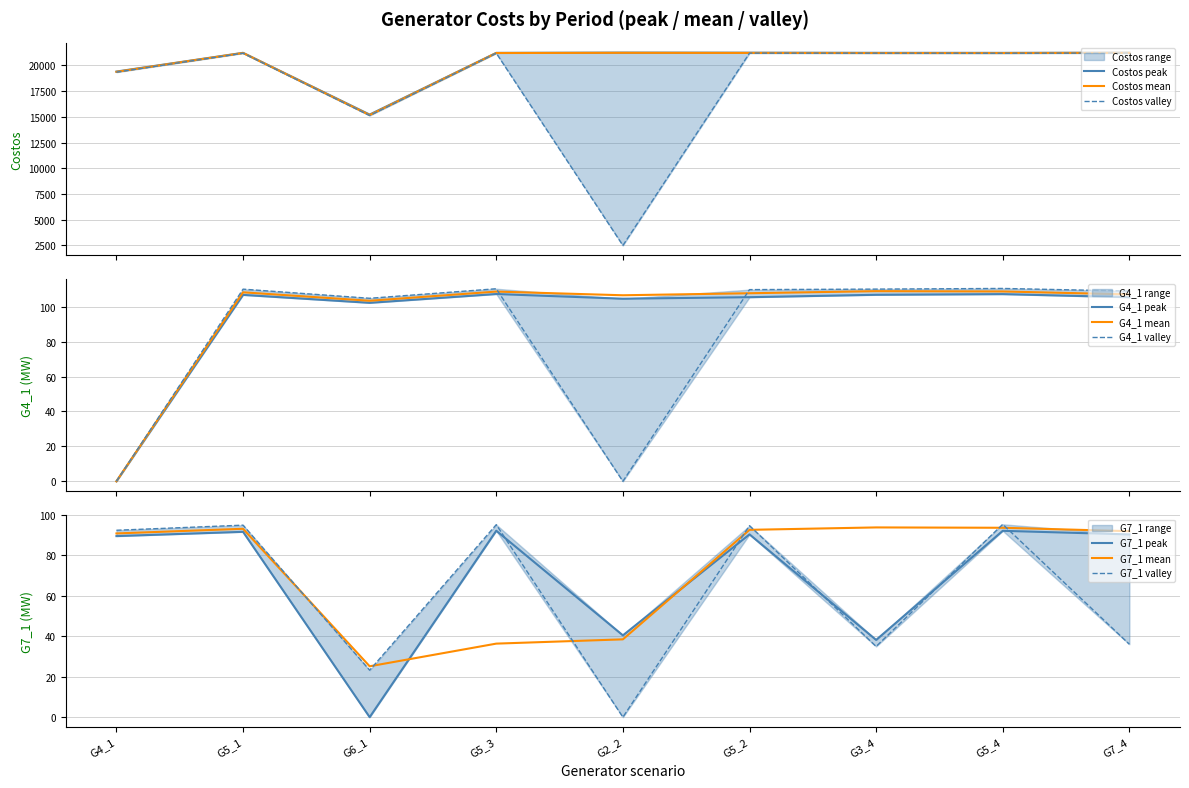

Where does the Costos_valley series first go above 21197?

G5_1